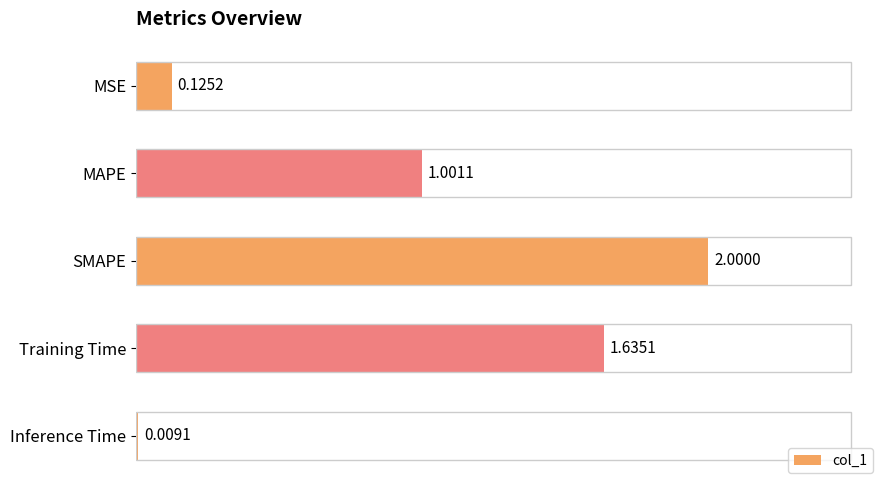

Where is the data nearest to the value 1?

MAPE